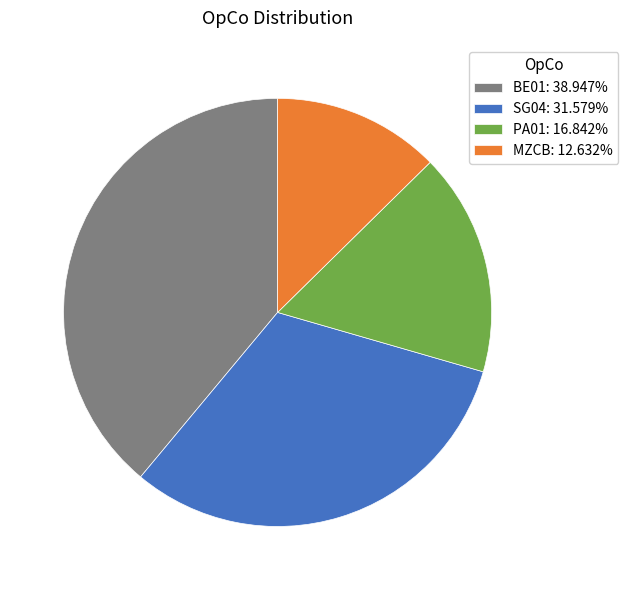

How many slices are in this pie chart?

4